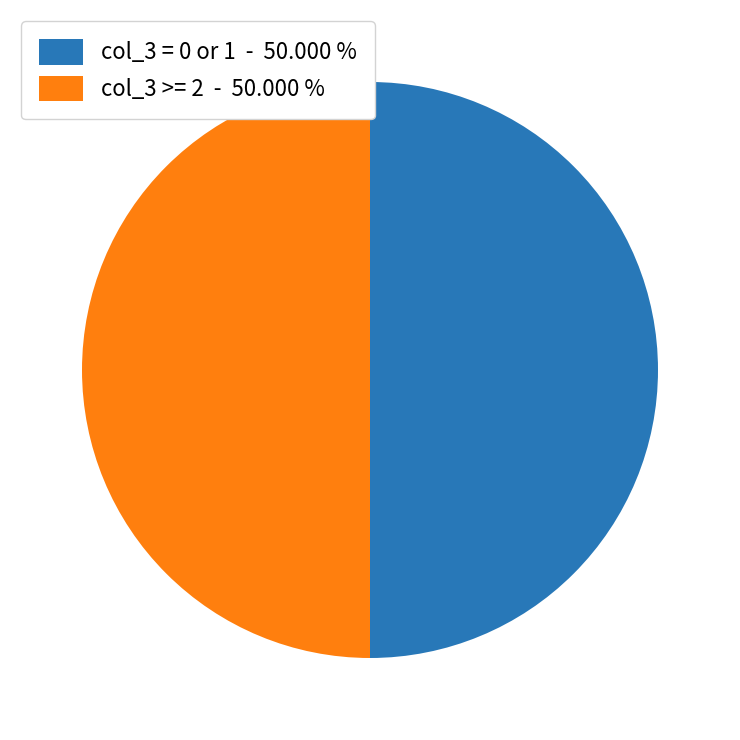

Do col_3 >= 2 - 50.000 % and col_3 = 0 or 1 - 50.000 % together represent more than half of the pie?

Yes